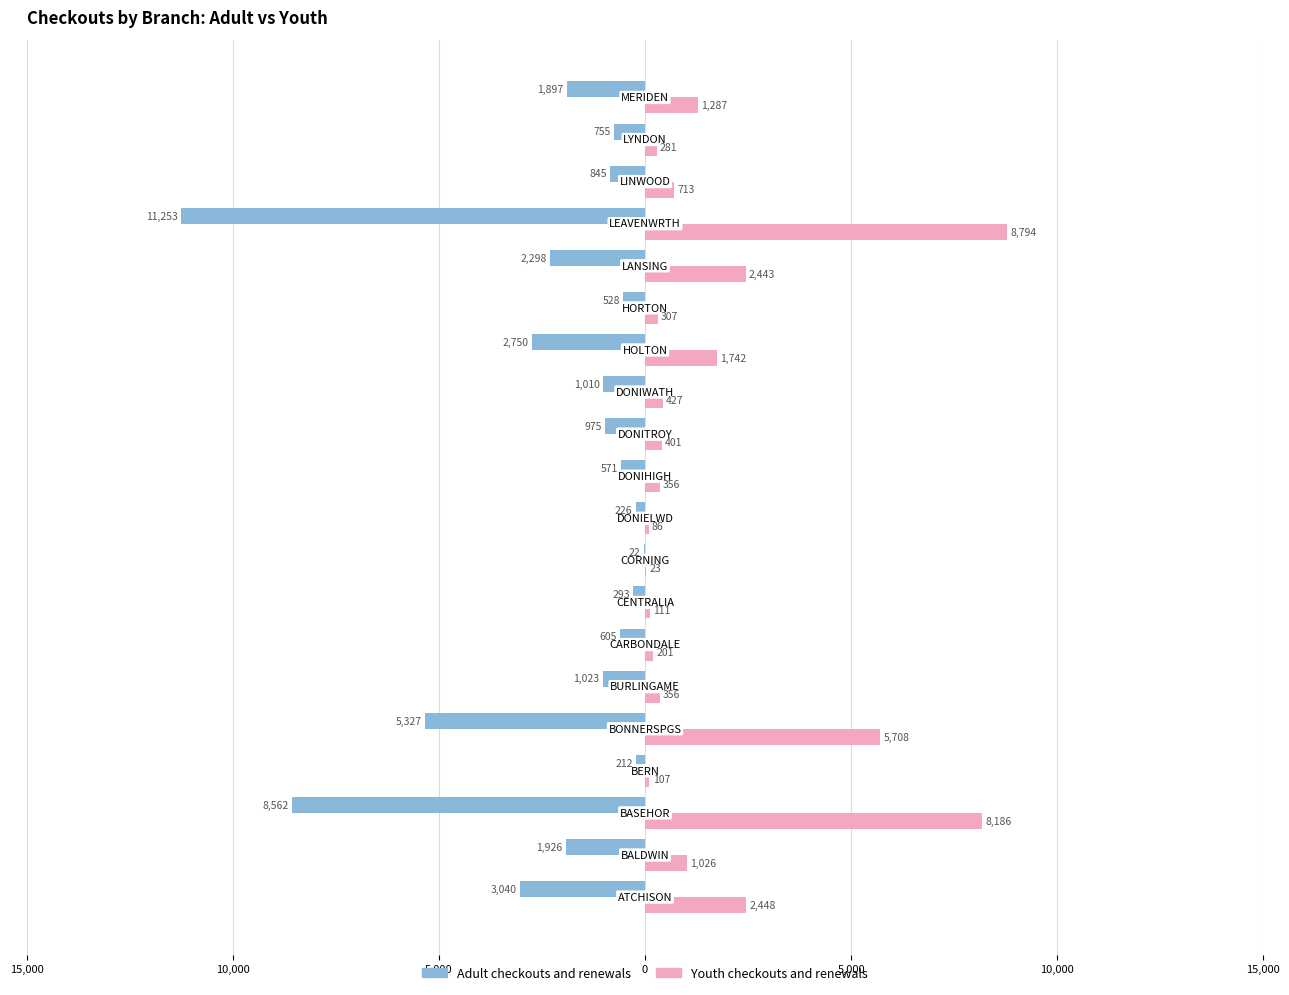

What are all the series names shown in the legend?

Adult checkouts and renewals, Youth checkouts and renewals